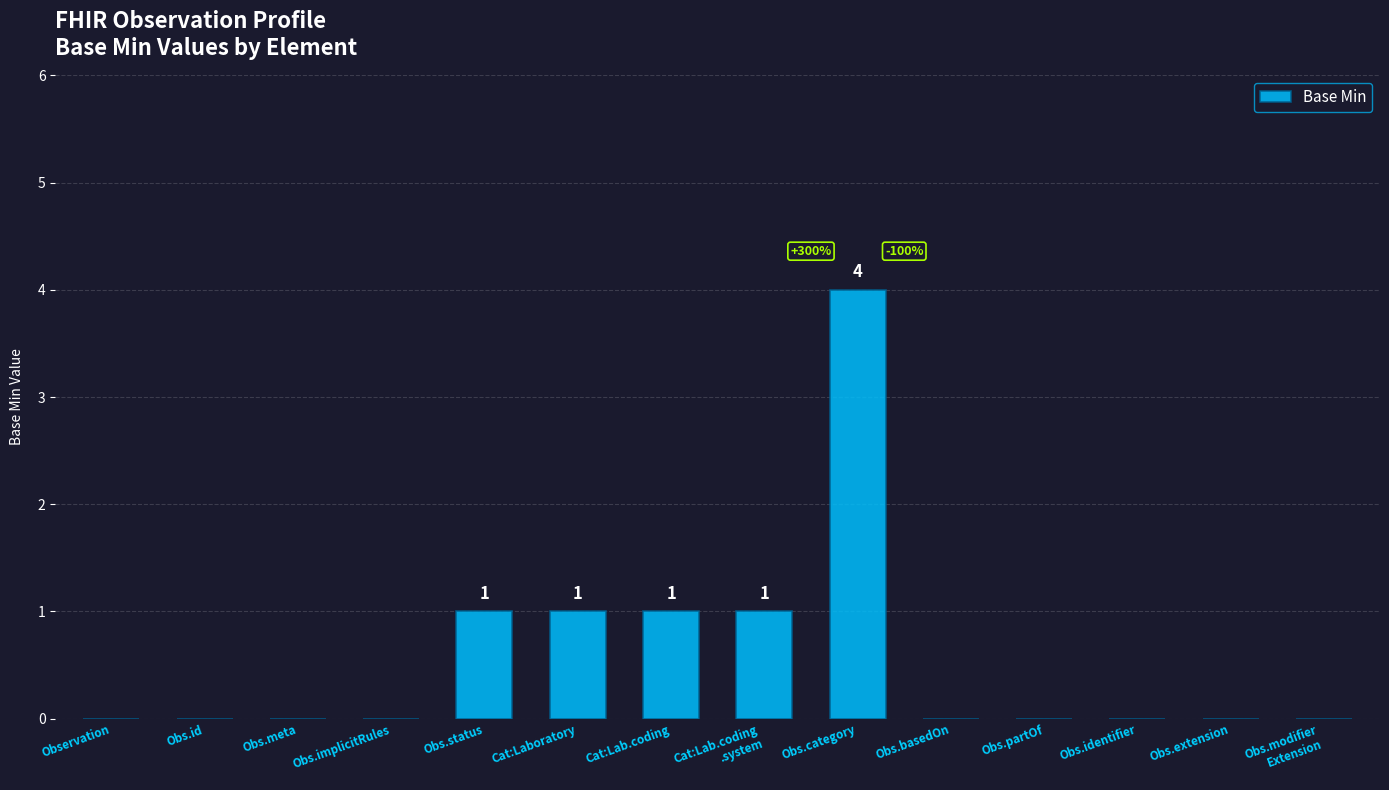

Which has a higher value, Cat:Lab.coding or Obs.id?

Cat:Lab.coding